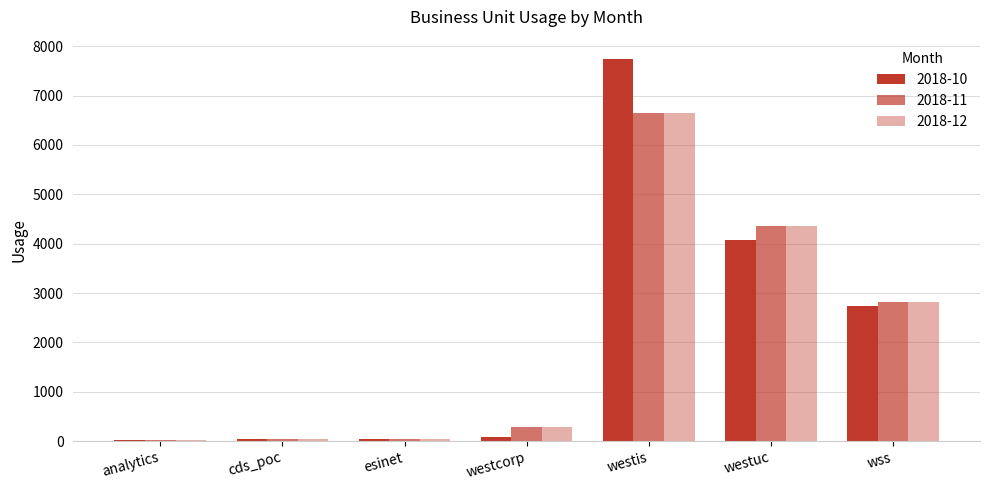

What is the difference between the highest and lowest values at westcorp?

208.5